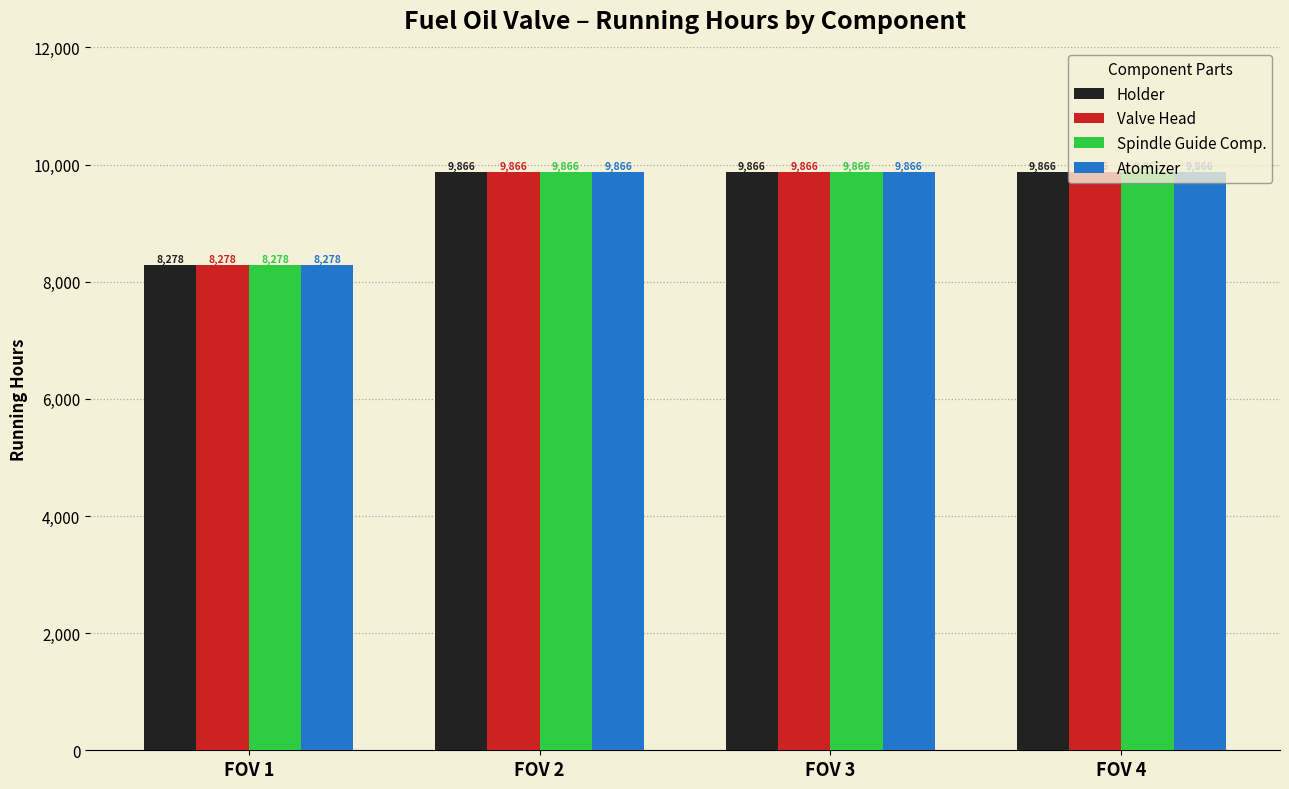

What is the sum of all Spindle Guide Comp. values?

37876